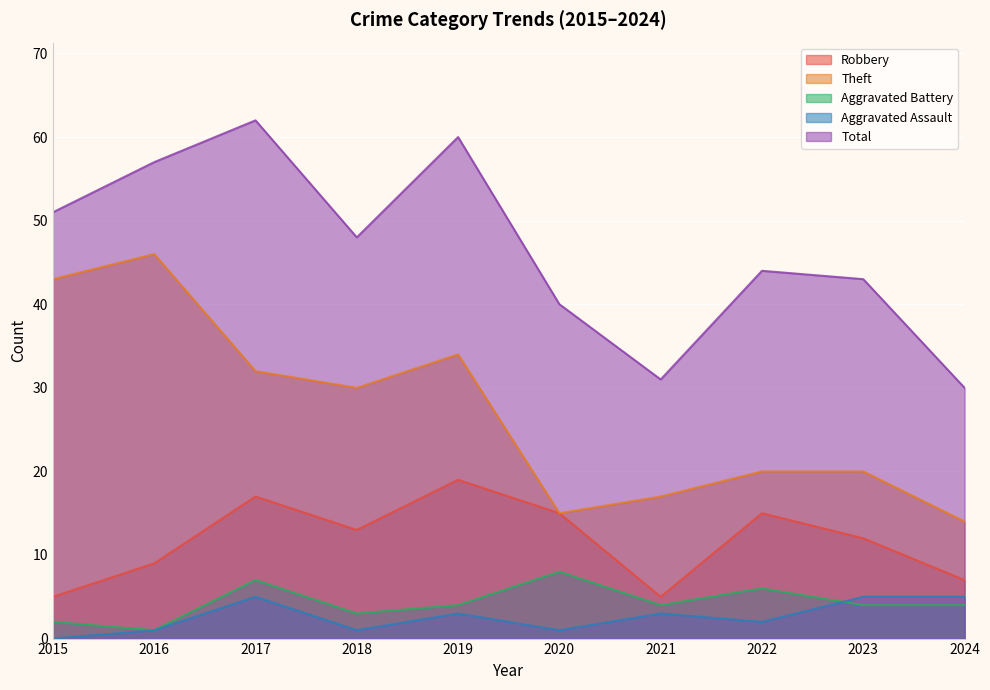

What is the difference between the maximum and minimum values in the Aggravated Battery series?

7